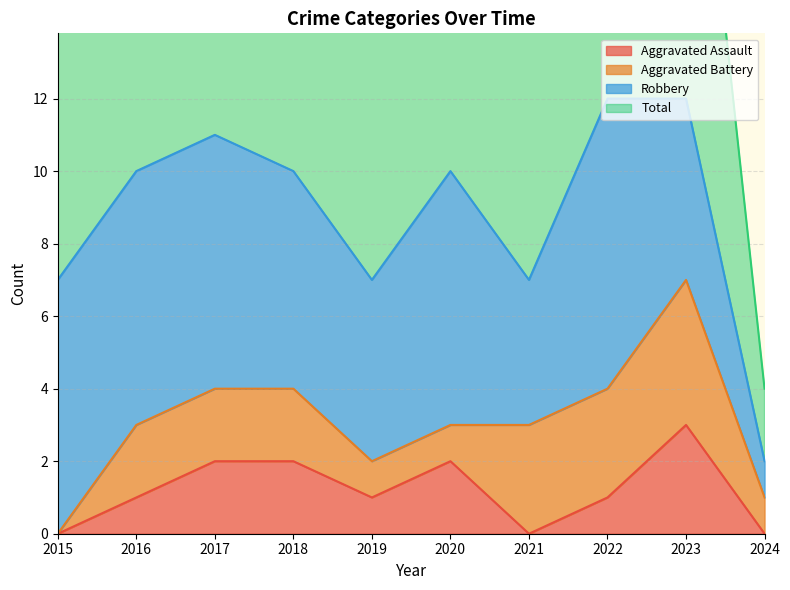

How many data points in Total are less than 10?

4